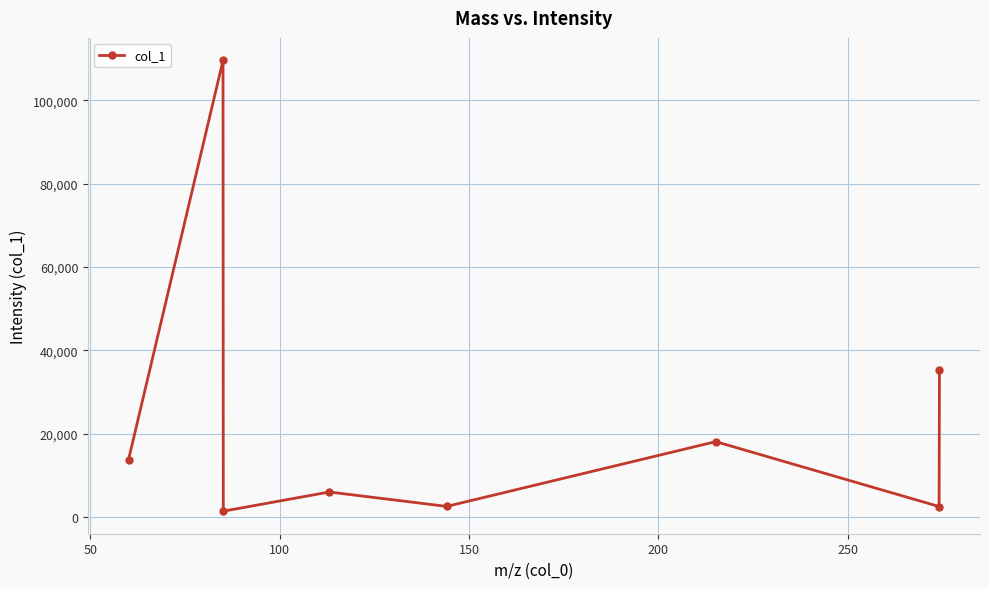

How many values exceed 13774?

4